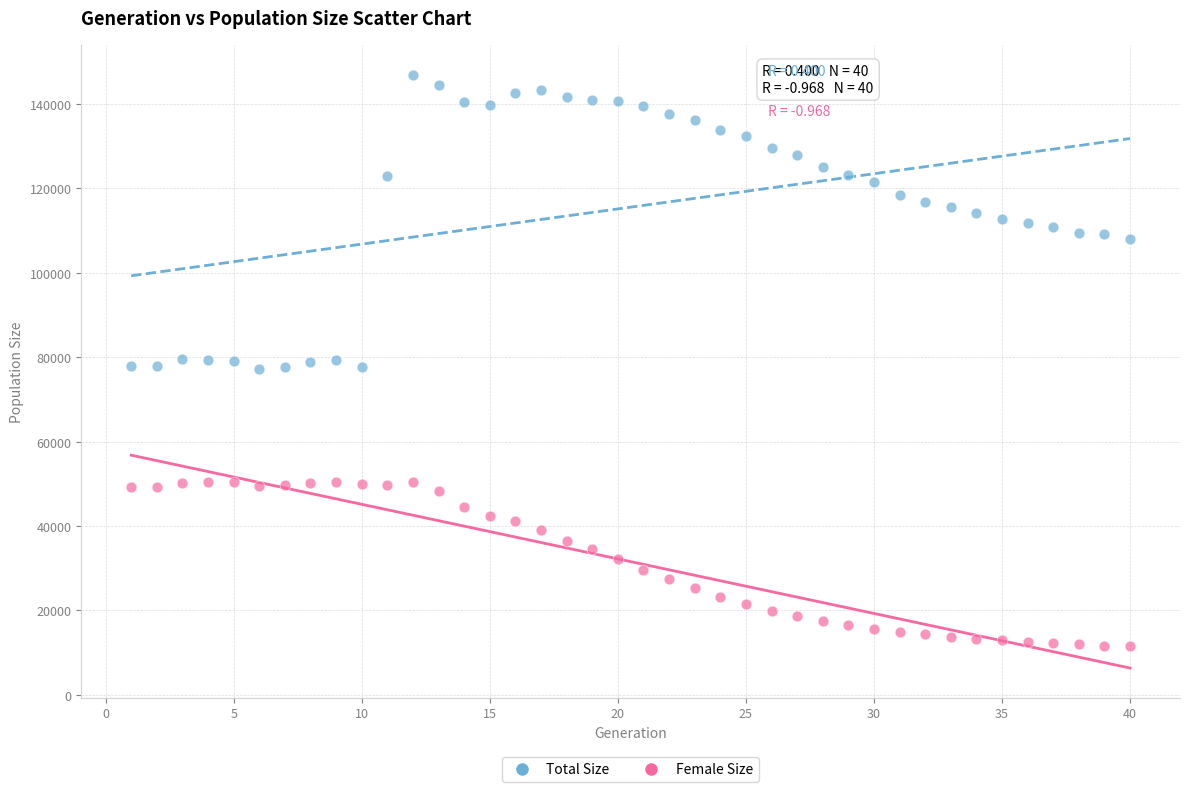

Which series reaches the minimum Y coordinate?

Female Size